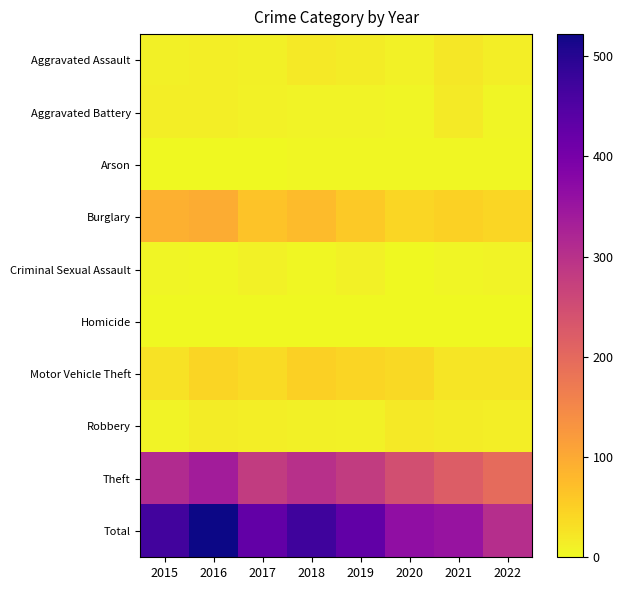

At which category is the sum across all series the highest?

2016